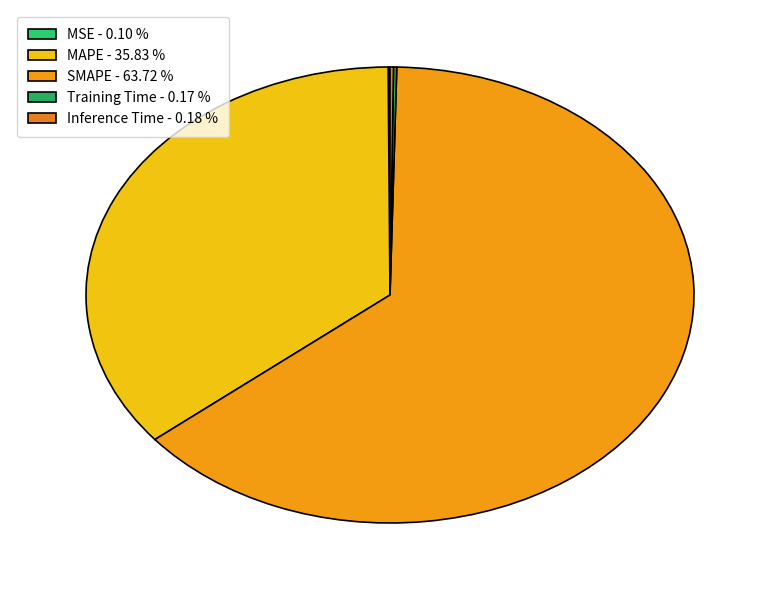

To the nearest percent, what is the average slice percentage?

20%